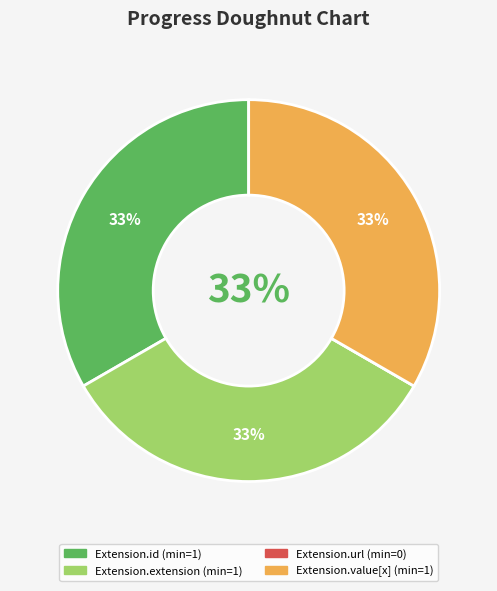

The Extension.extension slice represents 46% of the pie. True or false?

False